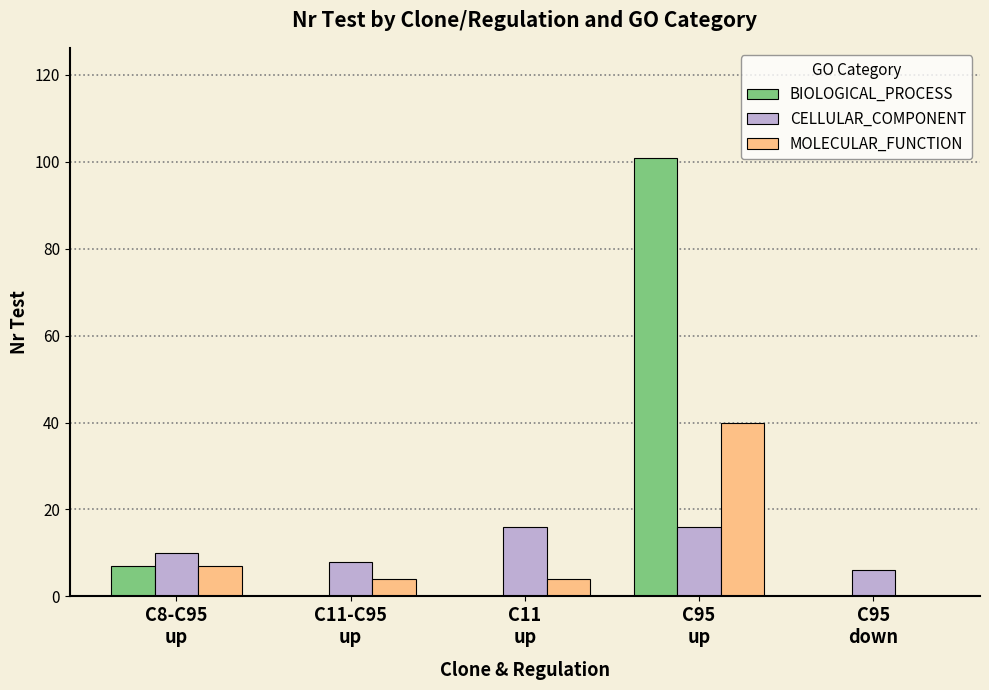

Reading left to right, what are all the values shown in this chart?

BIOLOGICAL_PROCESS: C8-C95
up=7	C11-C95
up=0	C11
up=0	C95
up=101	C95
down=0
CELLULAR_COMPONENT: C8-C95
up=10	C11-C95
up=8	C11
up=16	C95
up=16	C95
down=6
MOLECULAR_FUNCTION: C8-C95
up=7	C11-C95
up=4	C11
up=4	C95
up=40	C95
down=0